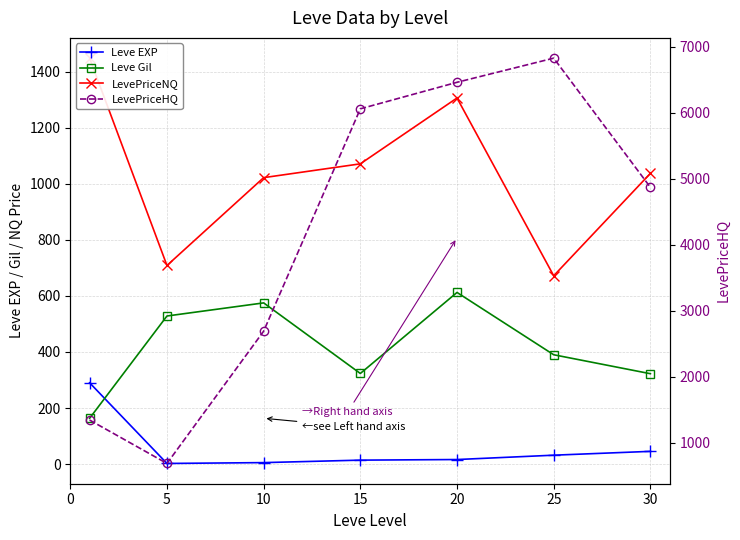

In LevePriceHQ, how many points are higher than both neighbors (excluding endpoints)?

1